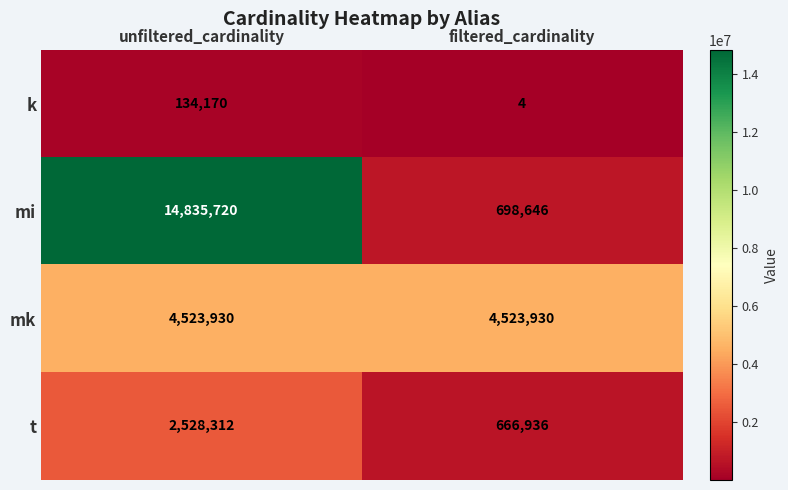

What is the sum of the mk values at unfiltered_cardinality and filtered_cardinality?

9047860